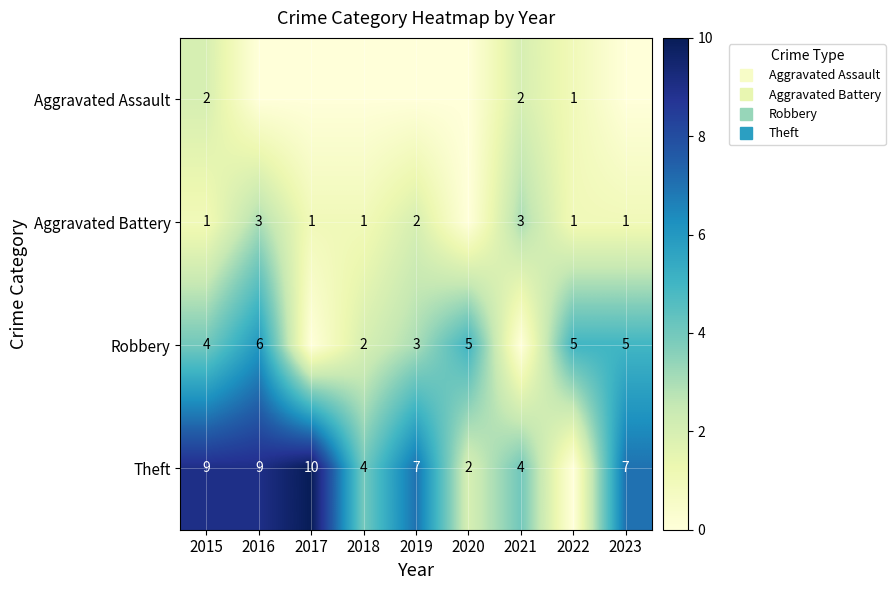

At 2018, list the series in order from smallest to largest.

Aggravated Assault, Aggravated Battery, Robbery, Theft